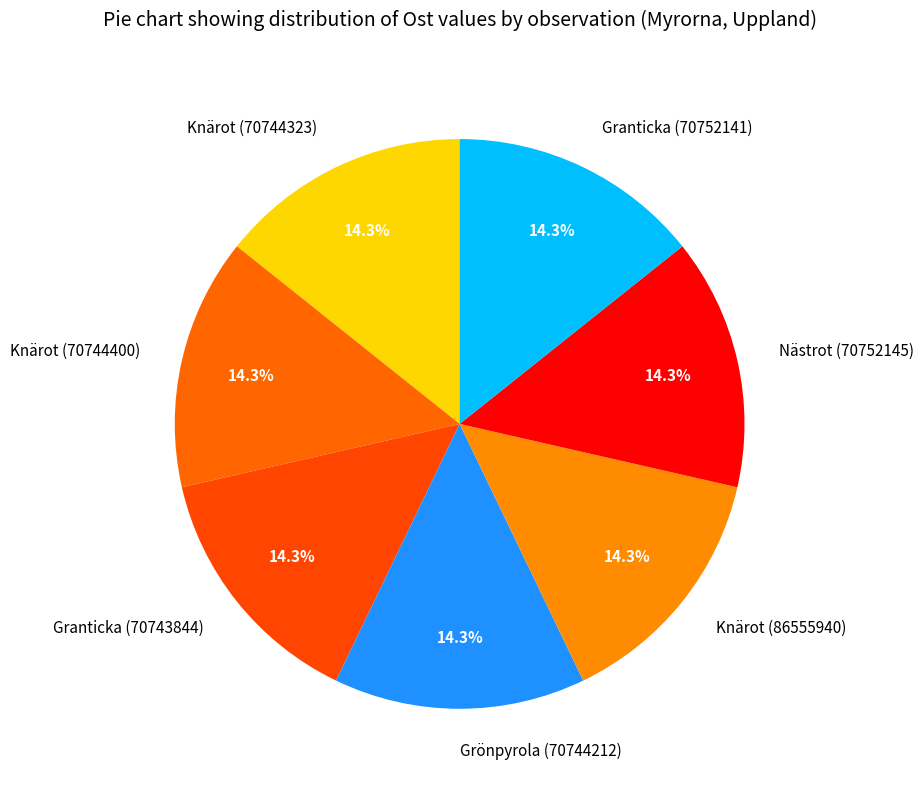

Approximately how many times larger is the value at Knärot (70744400) compared to Knärot (70744323)?

1.0